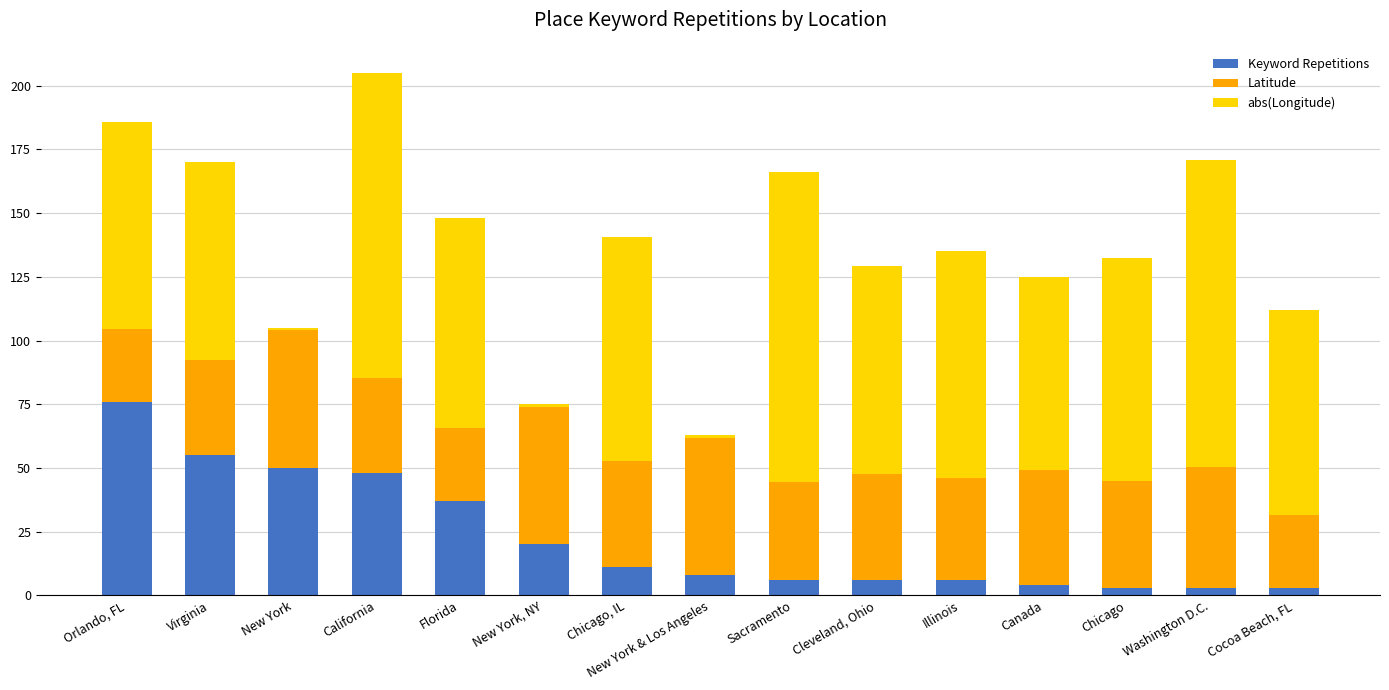

The value of Keyword Repetitions at Sacramento is 6.0. True or false?

True